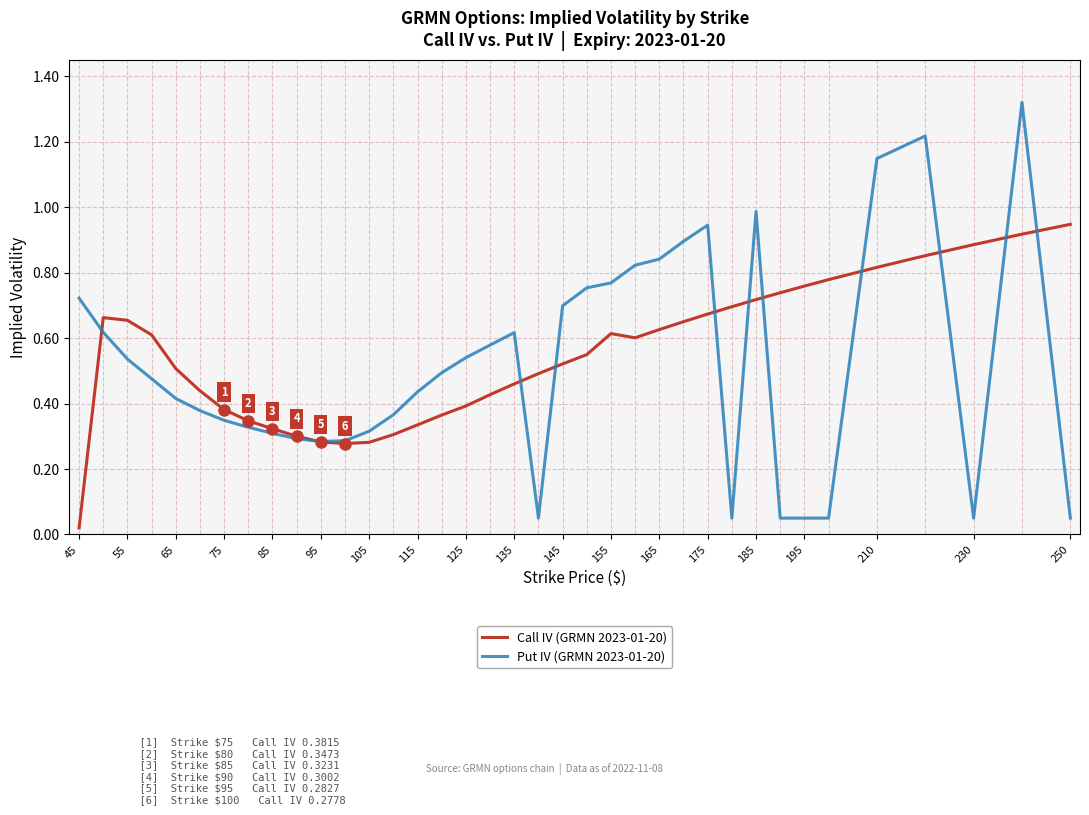

Which series has the widest spread of values?

Put IV (GRMN 2023-01-20)